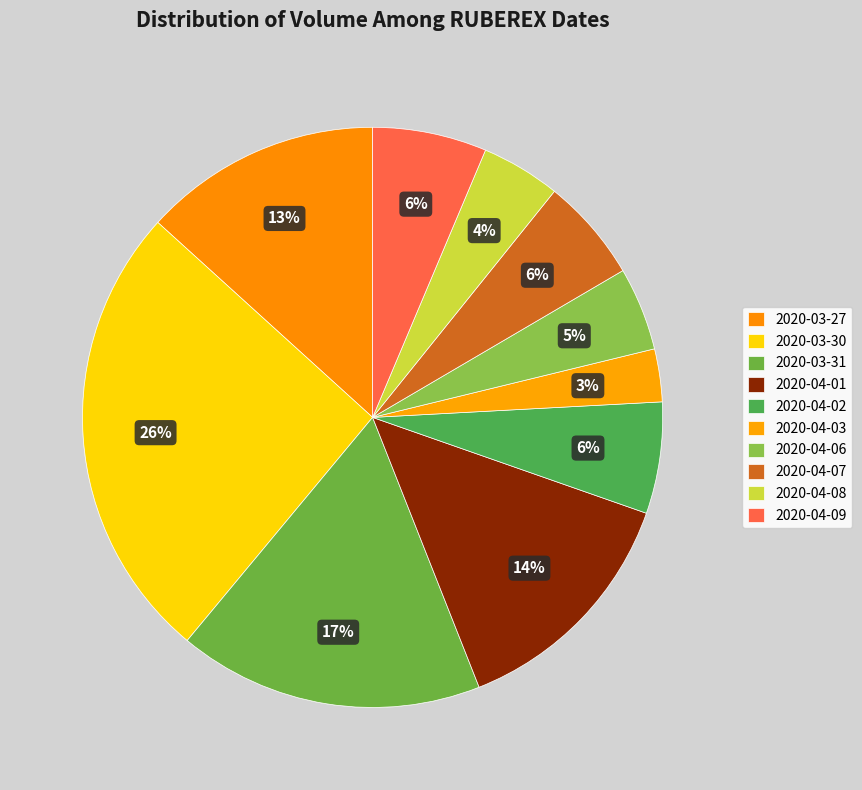

Is it true that 2020-03-30 is 26% of the pie?

True